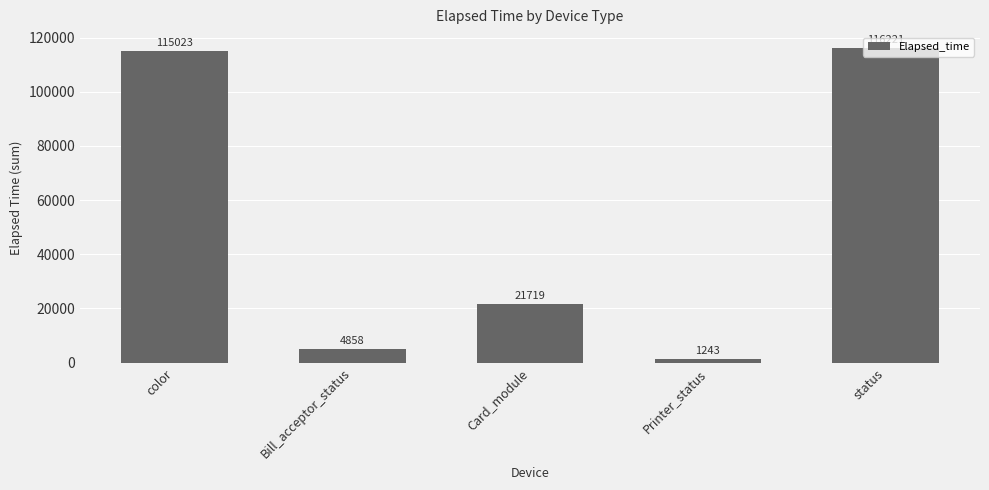

At which category does the chart reach its peak across all series?

status